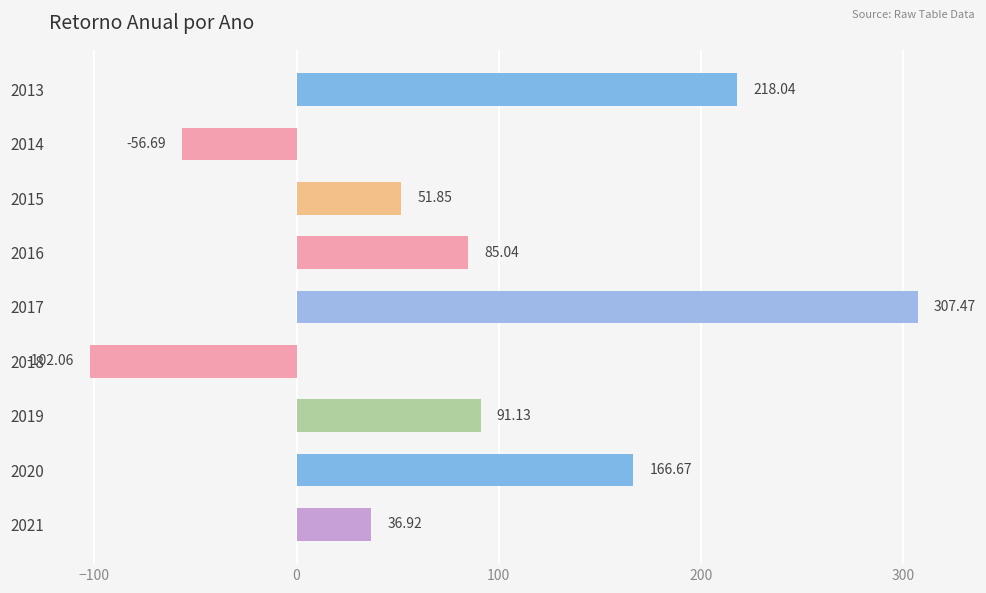

What is the smallest value displayed?

-102.1